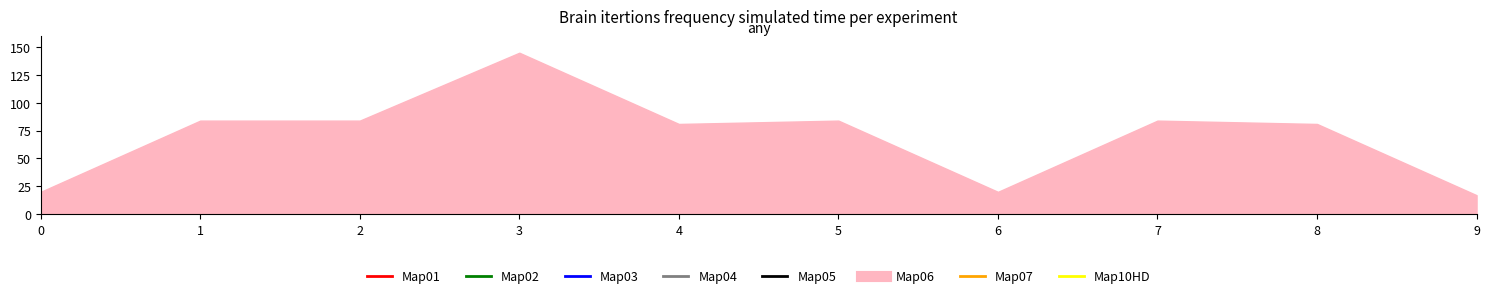

How many interior local peaks (higher than both neighbors) does the data have?

3